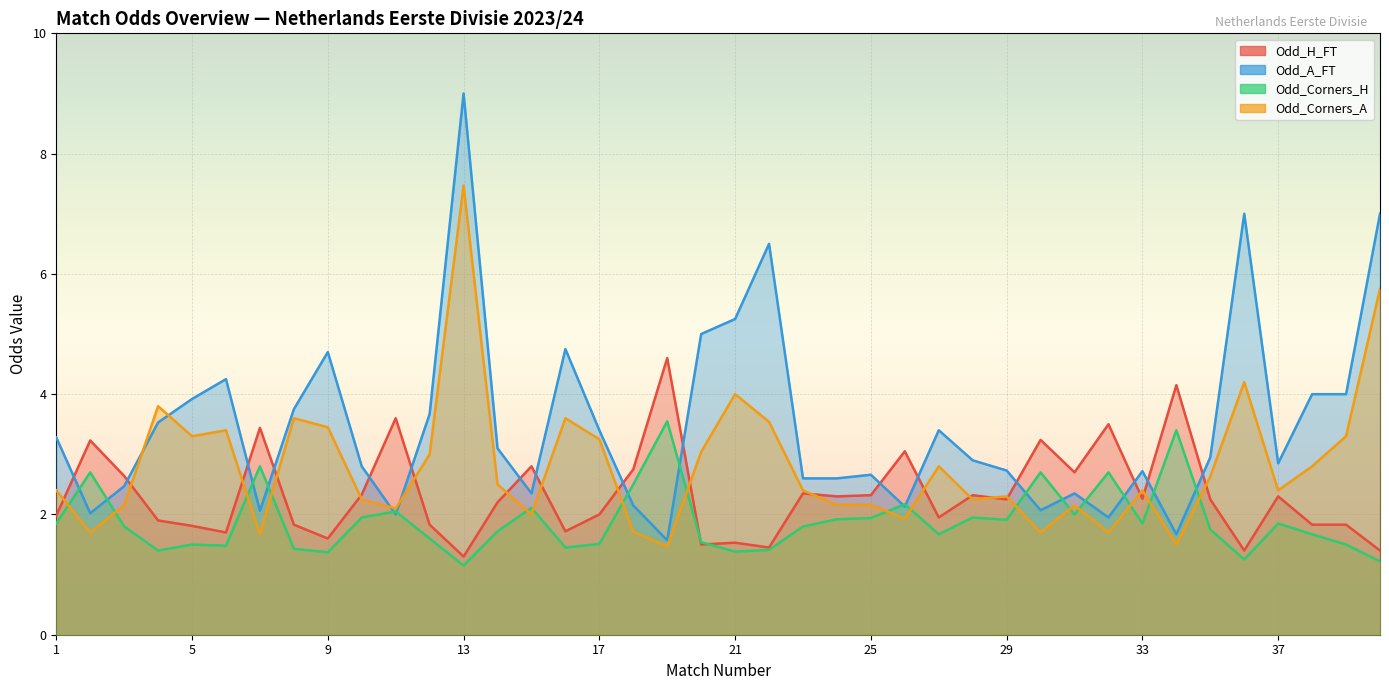

True or false: Odd_Corners_H has a value of 1.7 at 13.

False